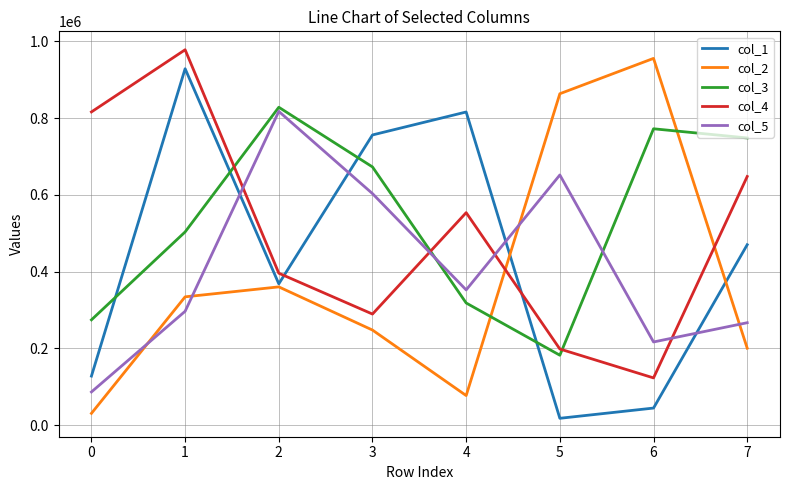

Is the value of col_2 at 4 greater than the value of col_5 at 2?

No